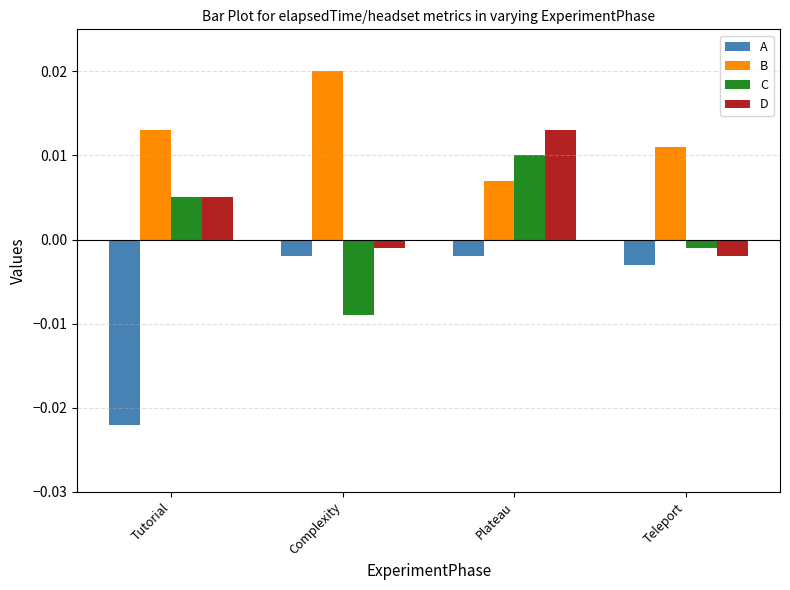

Rank the series by their maximum value, from lowest to highest.

A, C, D, B